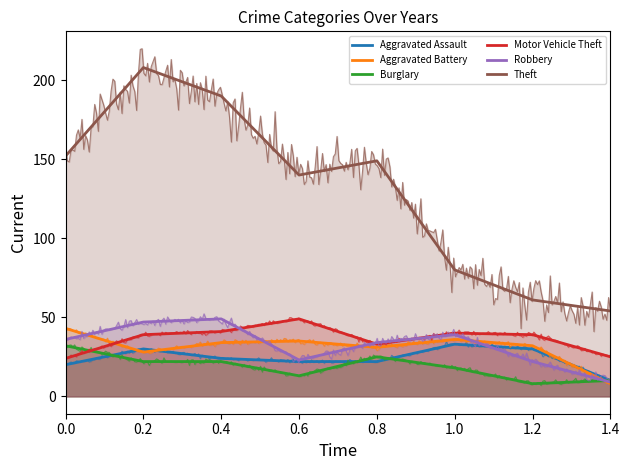

Which category has the highest value across all series?

0.2